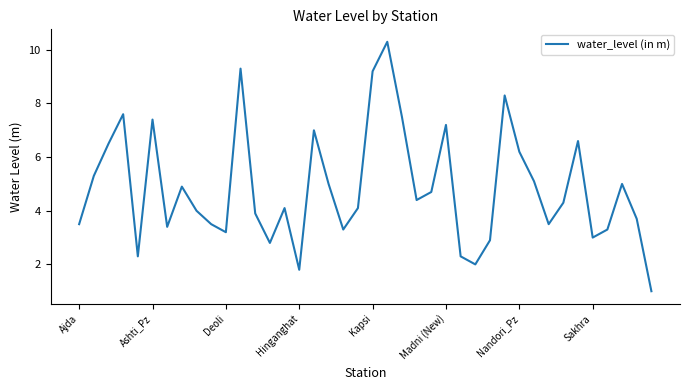

What is the greatest value displayed?

10.3